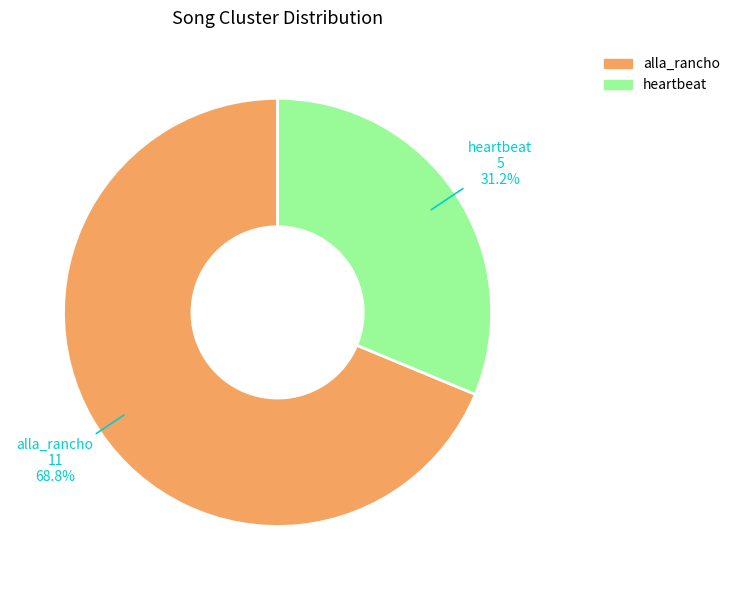

Which category has the smallest portion of the pie?

heartbeat